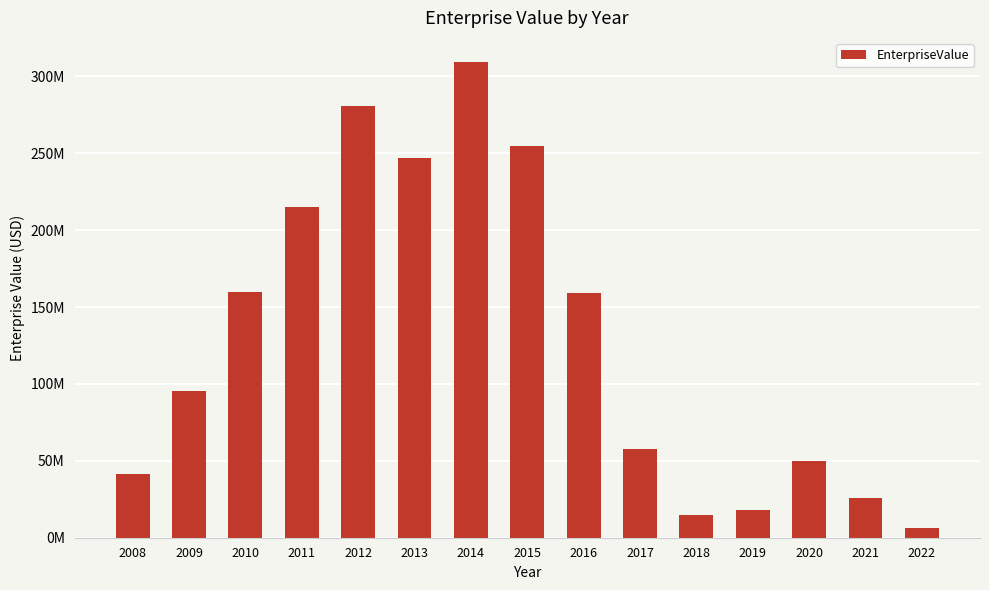

Does the chart contain any negative values?

No